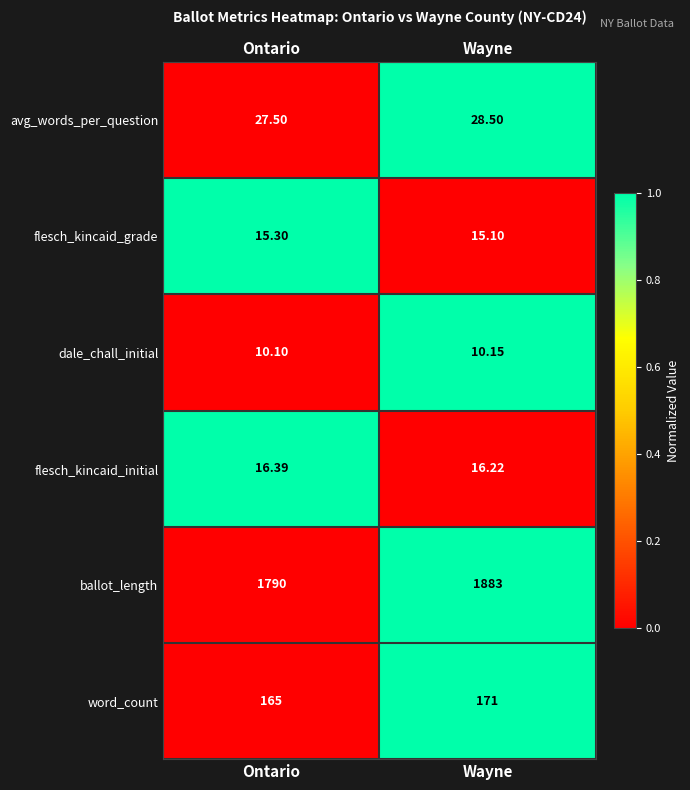

Which series has the largest total across all categories?

ballot_length